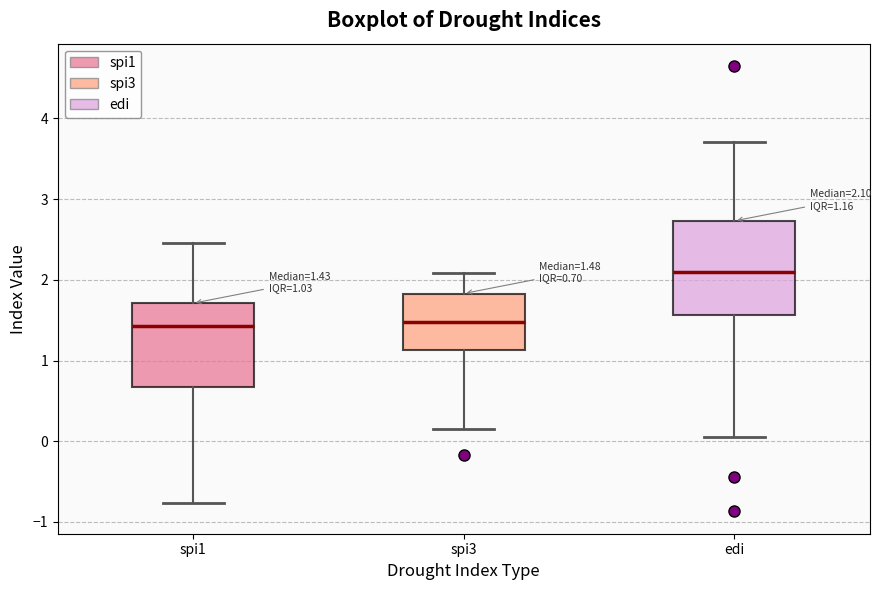

Which box has the highest median line?

edi